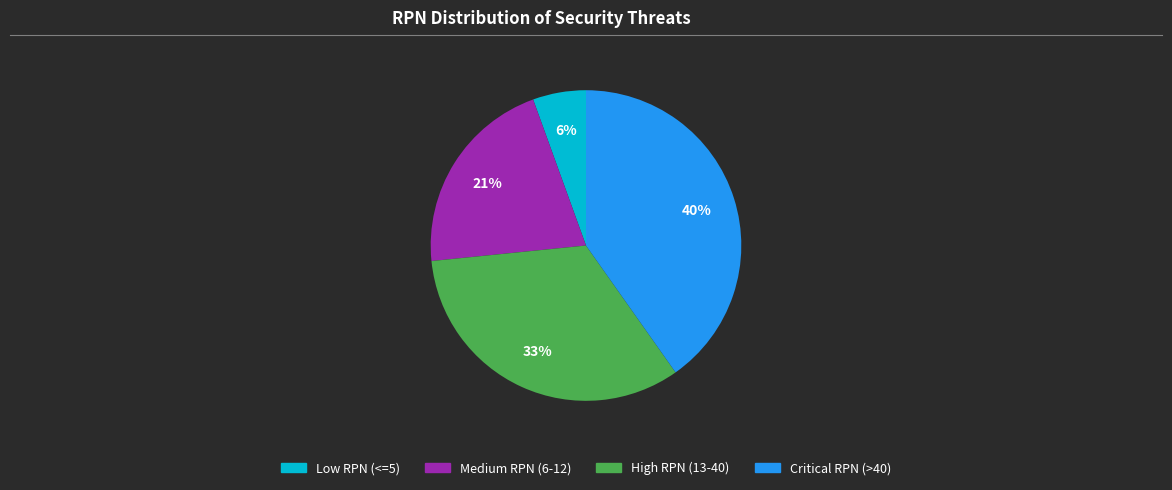

Is there any slice that represents more than half of the pie?

No